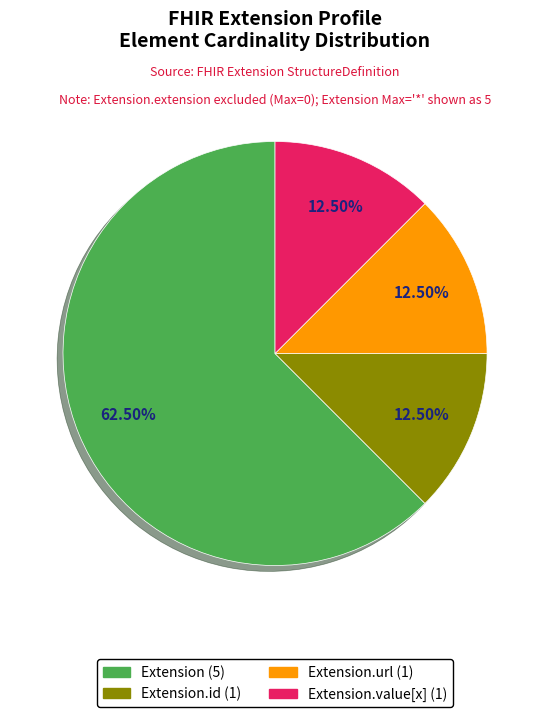

Is there any slice that represents more than half of the pie?

Yes